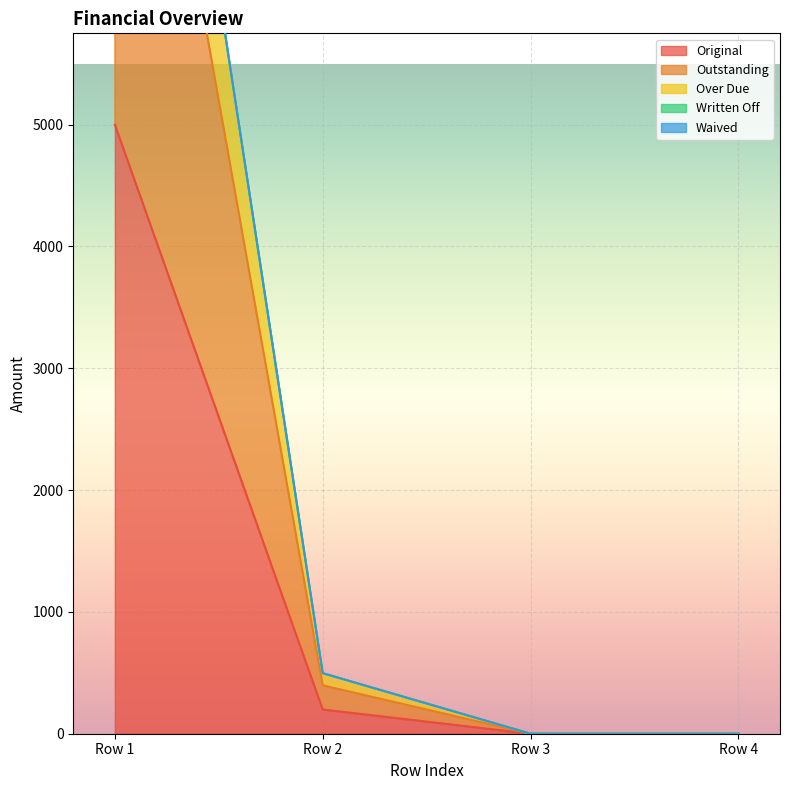

Where is Original nearest to the value 2500?

Row 2